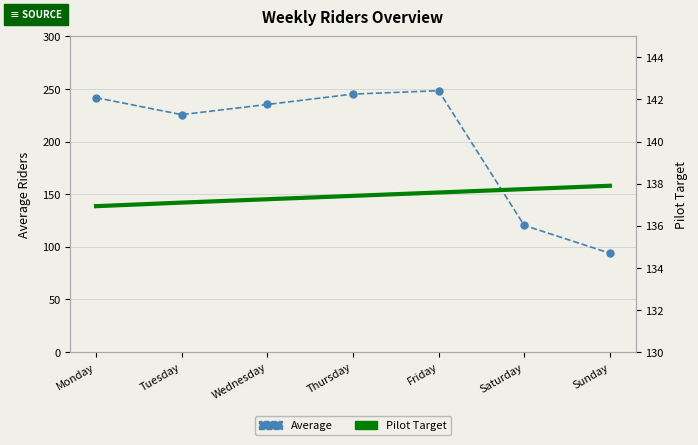

True or false: Pilot Target has a value of 137.1 at Tuesday.

True